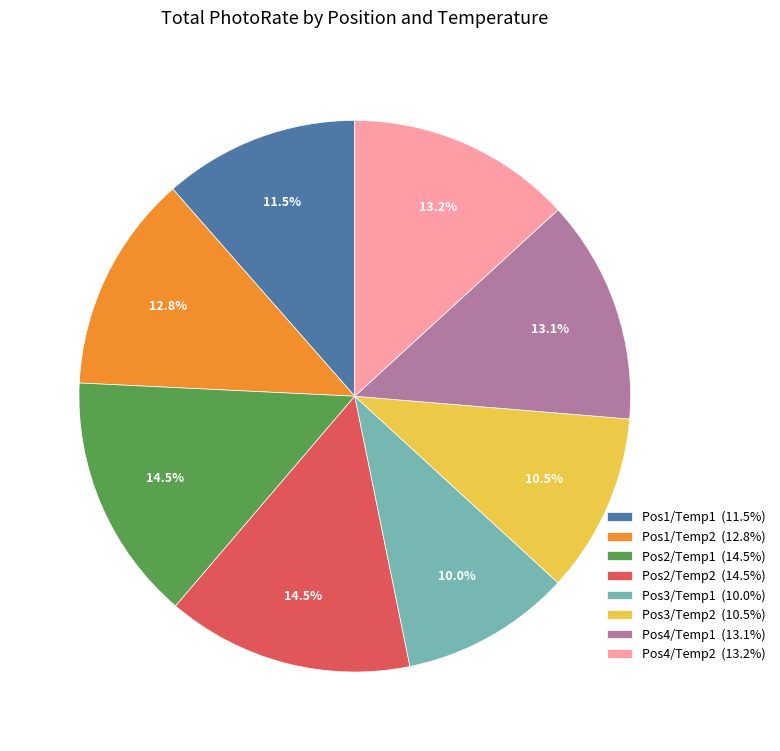

How many slices are in this pie chart?

8